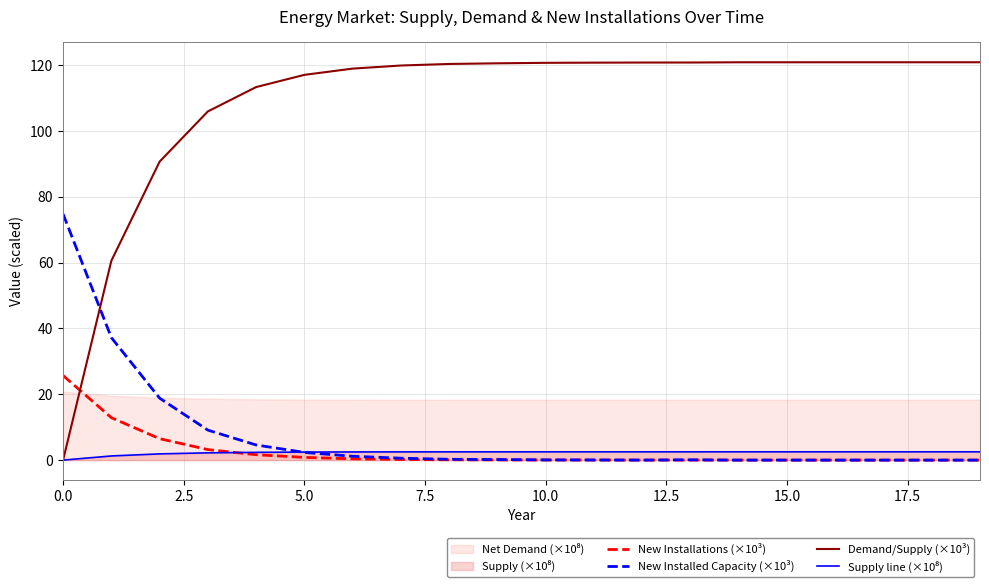

Reading right to left, extract all data points from this chart.

New Installations (×10³): 0.0	0.0	0.0	0.0	0.0	0.0	0.0	0.0	0.0	0.0	0.1	0.1	0.2	0.4	0.8	1.6	3.2	6.5	12.9	25.7
New Installed Capacity (×10³): 0.0	0.0	0.0	0.0	0.0	0.0	0.1	0.0	0.0	0.1	0.2	0.2	0.6	1.2	2.3	4.6	9.1	18.8	37.2	74.8
Demand/Supply (×10³): 120.9	120.9	120.9	120.9	120.9	120.9	120.8	120.8	120.8	120.7	120.6	120.4	119.9	119.0	117.1	113.3	105.9	90.7	60.6	0.0
Supply line (×10⁸): 2.5	2.5	2.5	2.5	2.5	2.5	2.5	2.5	2.5	2.5	2.5	2.5	2.5	2.5	2.4	2.4	2.2	1.9	1.3	0.0